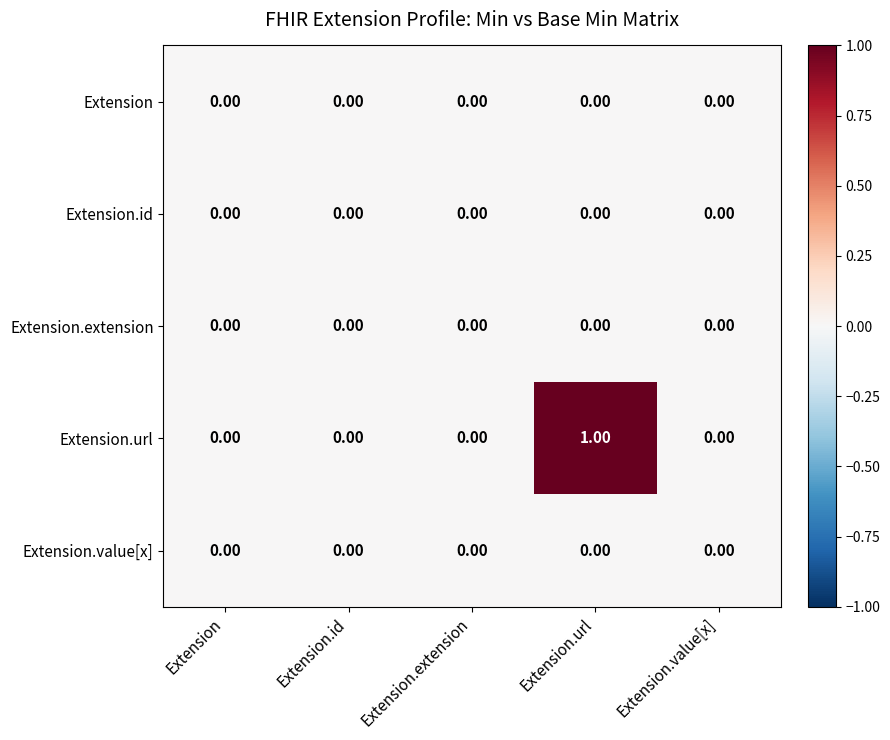

Which series has the widest spread of values?

Extension.url